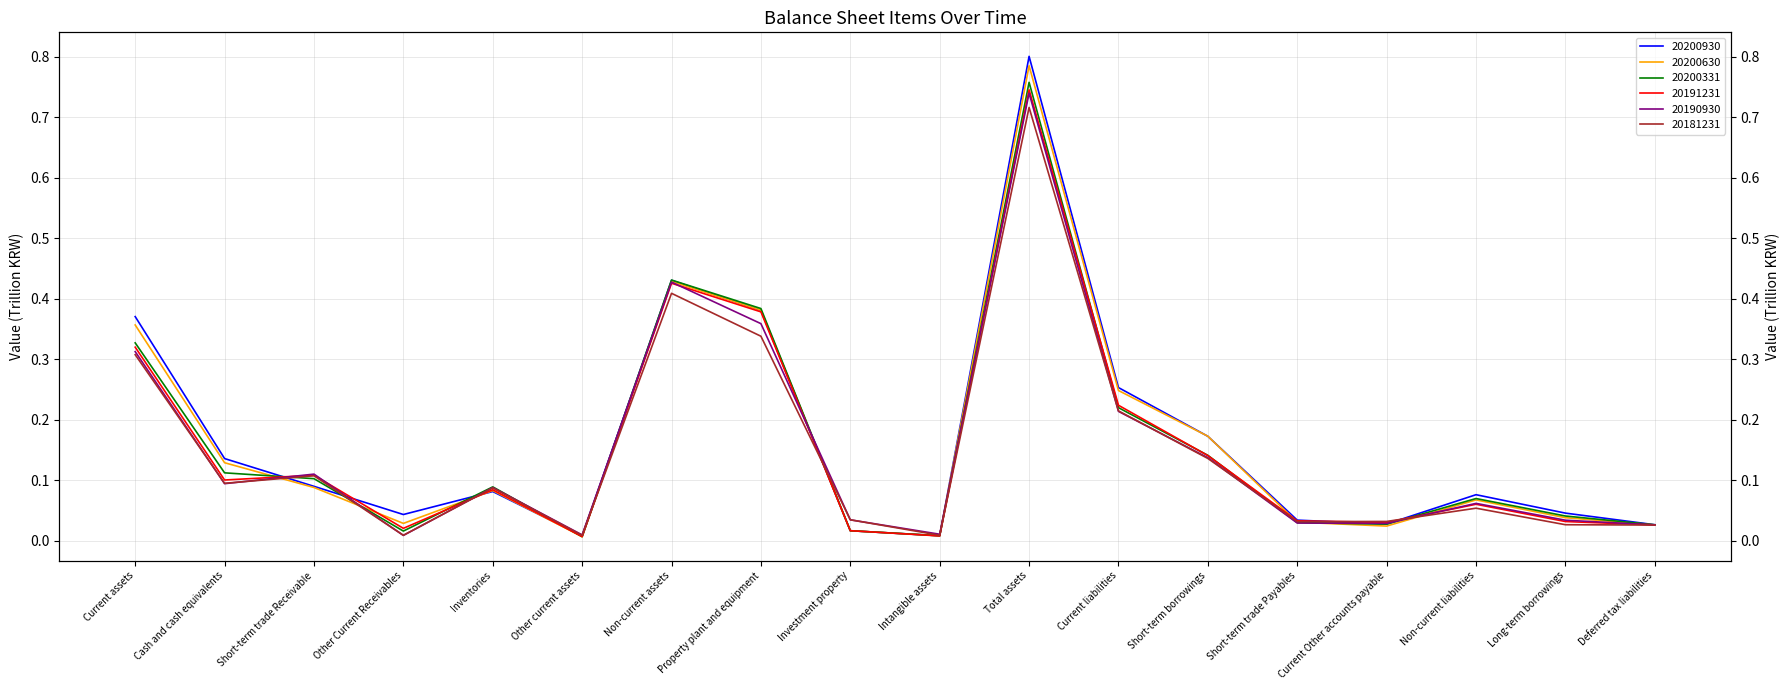

At which category is the sum across all series the highest?

Total assets